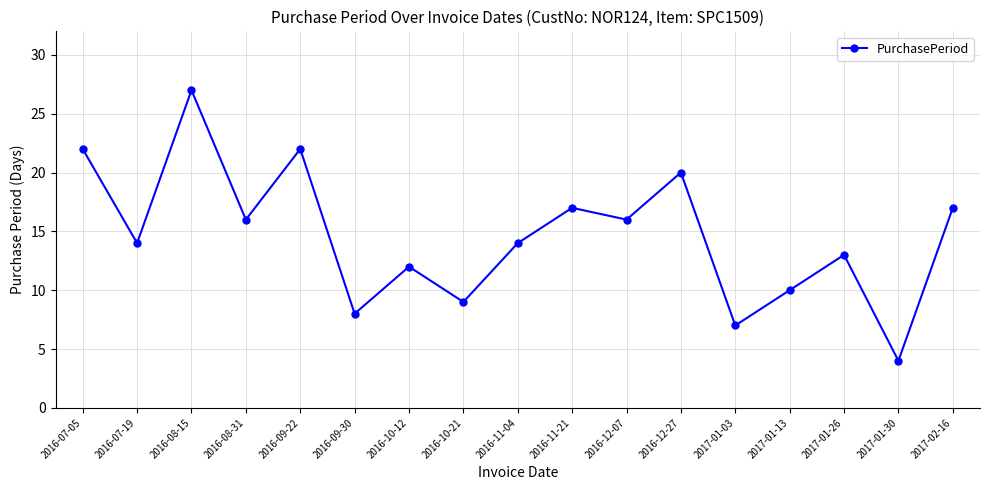

Where is the first local minimum?

2016-07-19